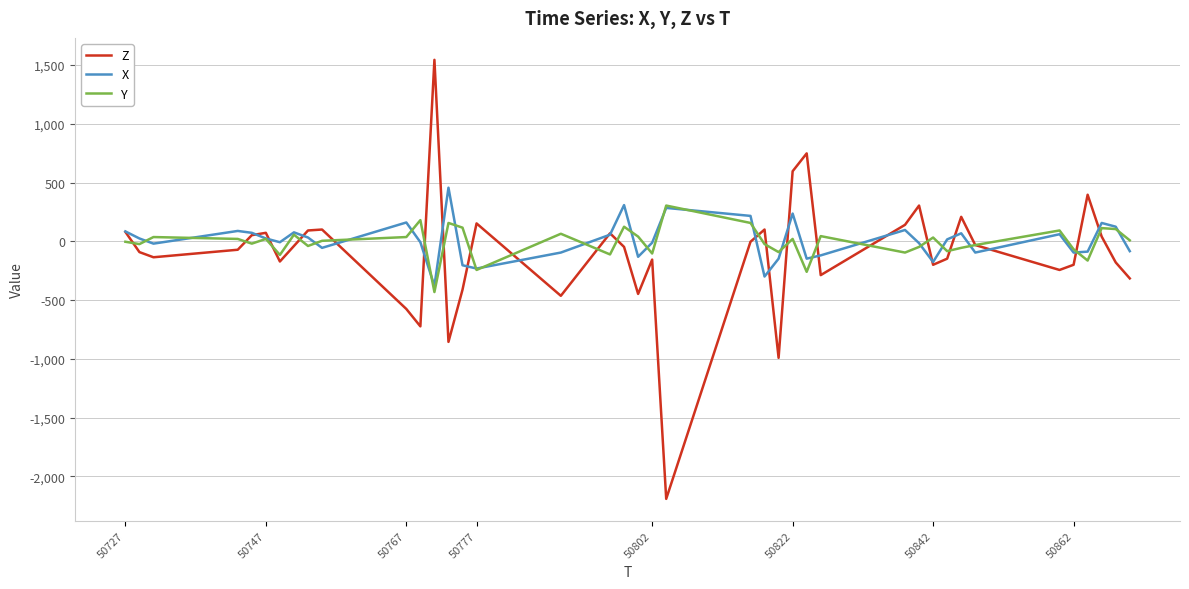

Is this an area chart (filled region under the line)?

No